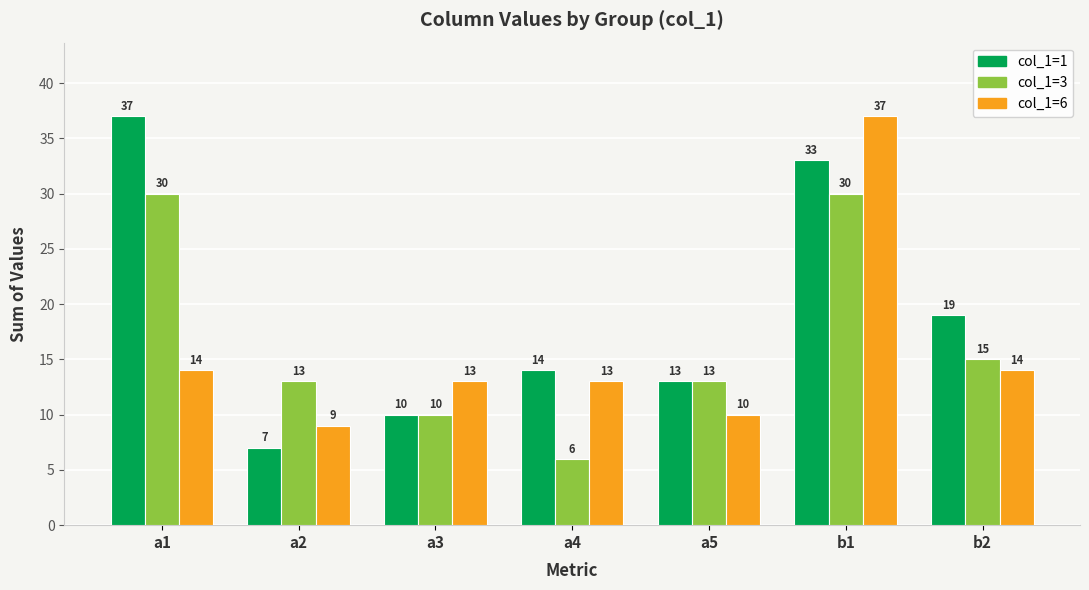

Rank the series at a2 from highest to lowest value.

col_1=3, col_1=6, col_1=1